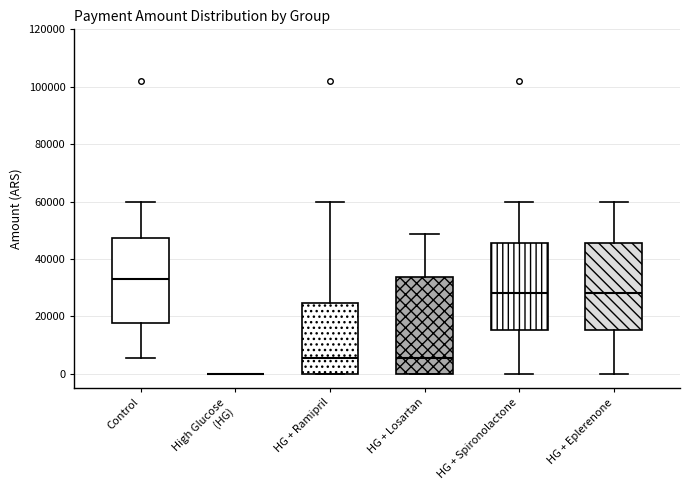

Reading left to right, transcribe this box plot: for each box, give where its median line is, the range the box spans, and where its two whiskers end, as read against the y-axis. The values are not printed on the chart, so give them approximately, as read against the axis.

Control: median 32000, box 18000 to 48000, whiskers 6000 to 60000
High Glucose (HG): box collapsed to a line at 0, whiskers 0 to 0
HG + Ramipril: median 6000, box 0 to 24000, whiskers 0 to 60000
HG + Losartan: median 6000, box 0 to 34000, whiskers 0 to 48000
HG + Spironolactone: median 28000, box 16000 to 46000, whiskers 0 to 60000
HG + Eplerenone: median 28000, box 16000 to 46000, whiskers 0 to 60000